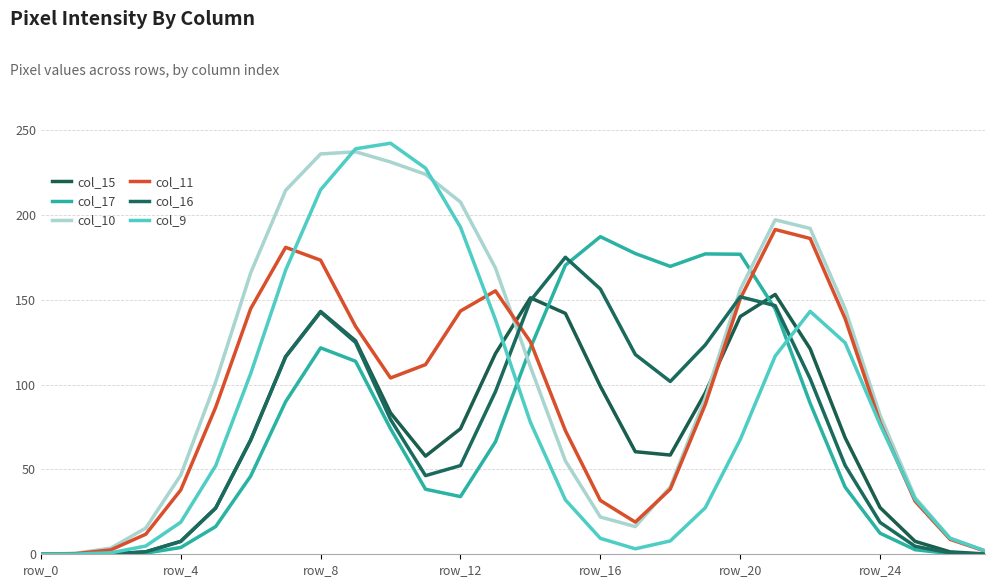

How many distinct data groups are displayed?

6